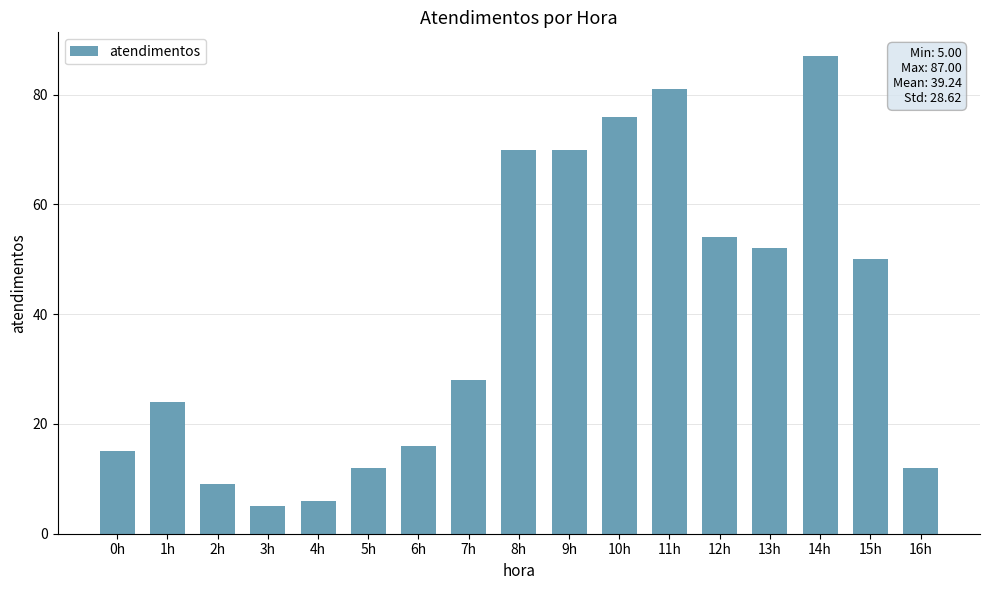

What is the approximate value at 7h?

28